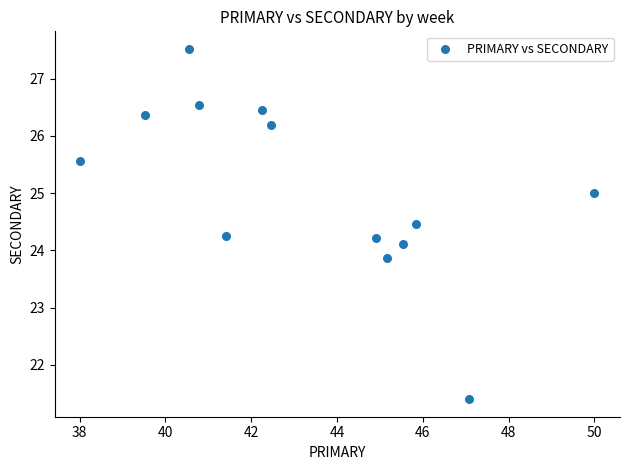

What is the range of X values (max minus min)?

12.0